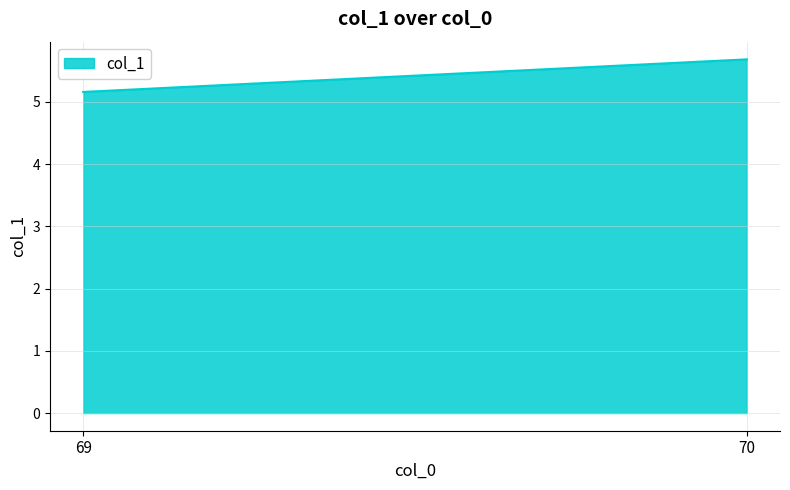

Count the values in the range 5 to 6.

2